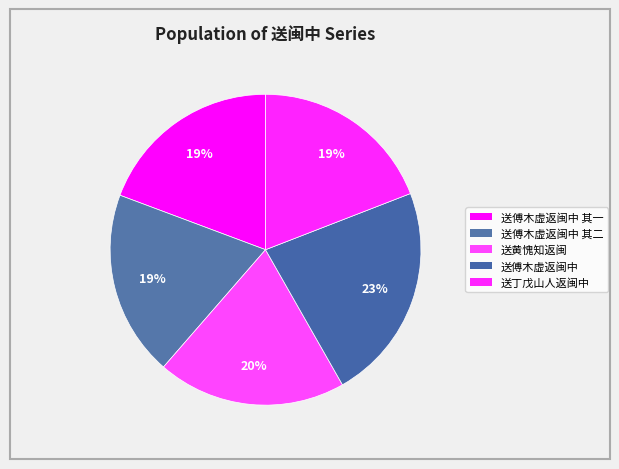

Does any single category account for the majority?

No